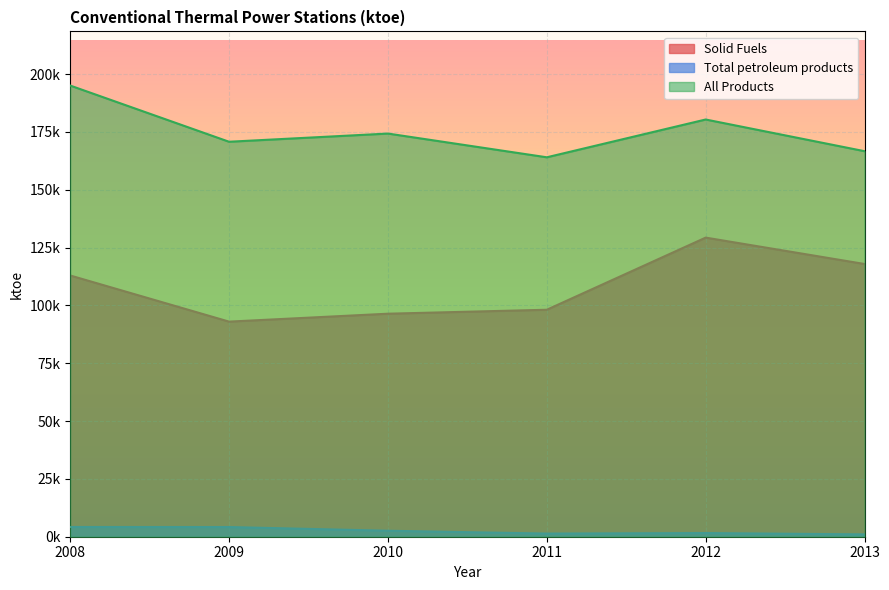

Reading right to left, extract all data points from this chart.

Solid Fuels: 117879.5	129284.2	98106.6	96393.2	92973.6	112917.8
Total petroleum products: 1005.7	1583.2	1357.8	2584.9	4190.6	4208.0
All Products: 166633.3	180333.2	163999.4	174259.2	170718.8	195013.5